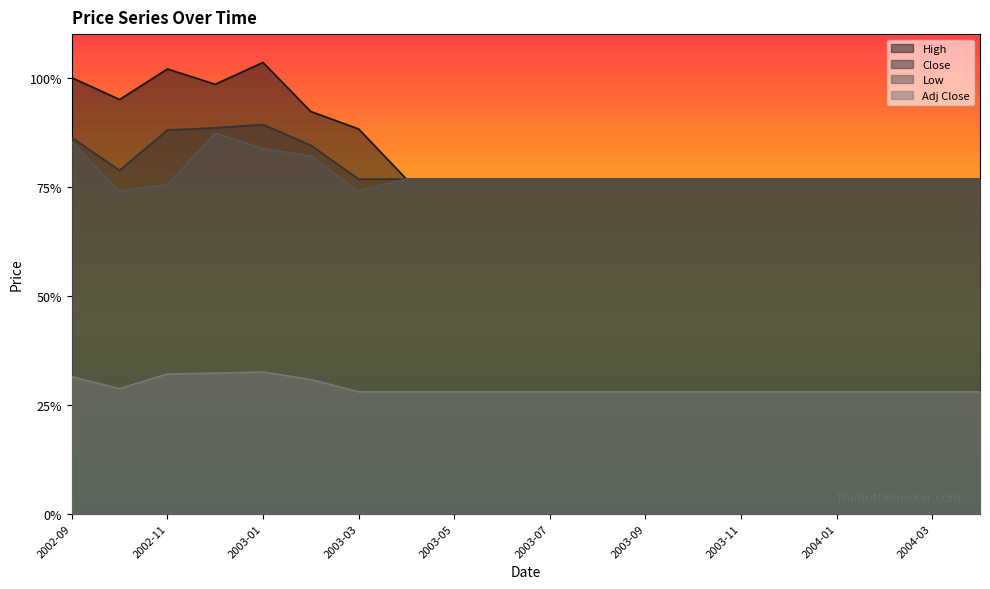

What is the label of the 16th point from the left?

2003-12